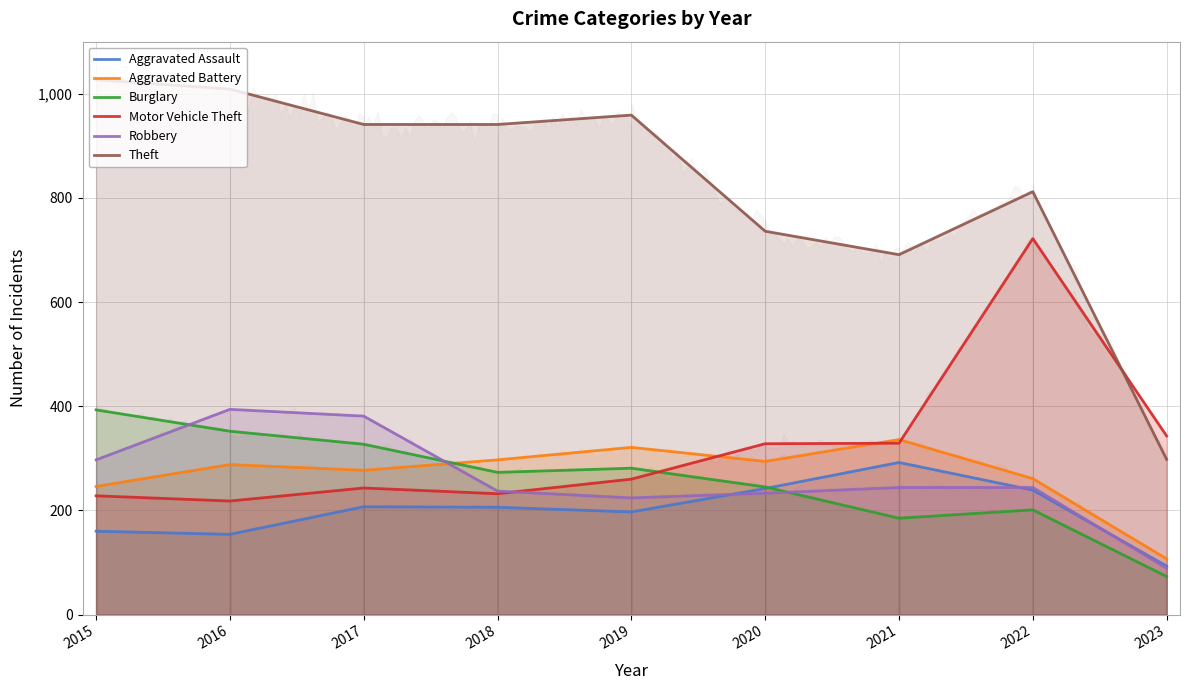

At how many categories does at least one series exceed 888?

5